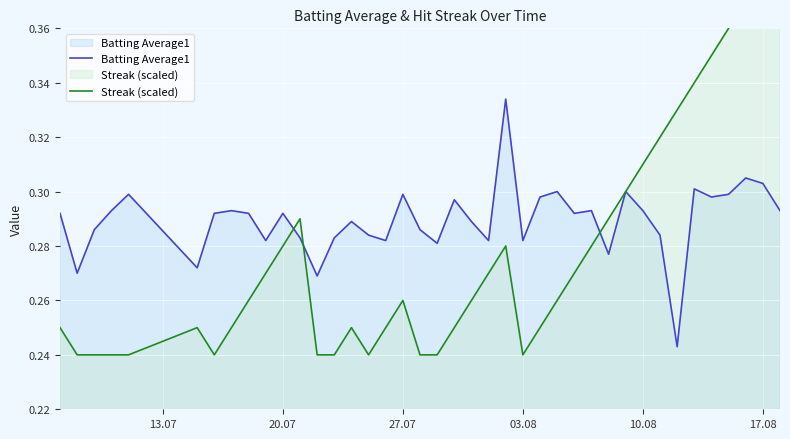

The value of Batting Average1 at 03.08 is 0.5. True or false?

False